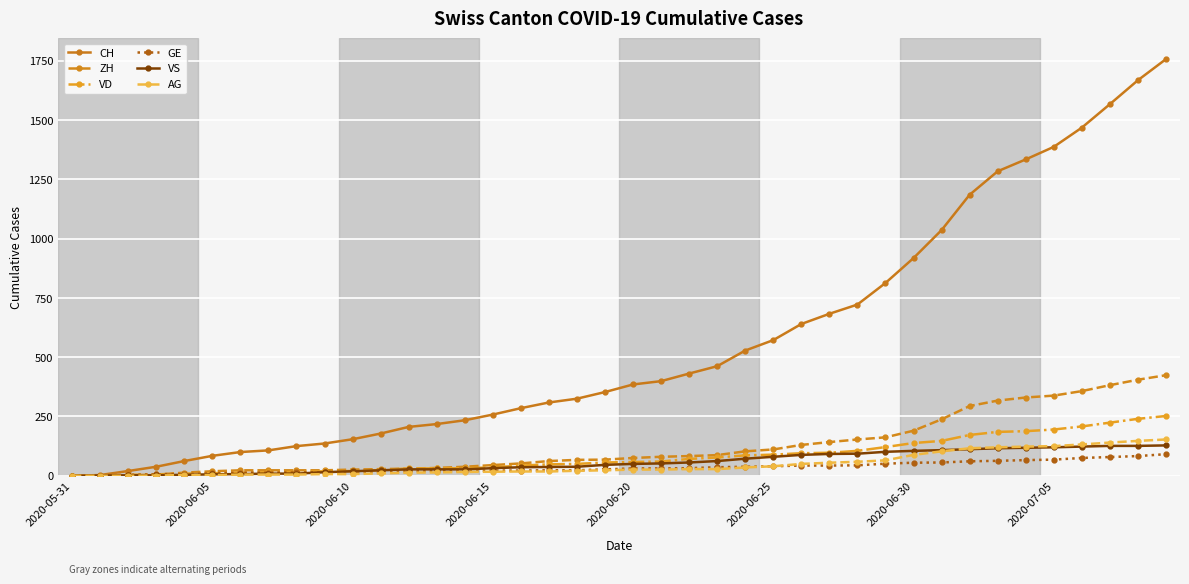

Which series has the largest total across all categories?

CH